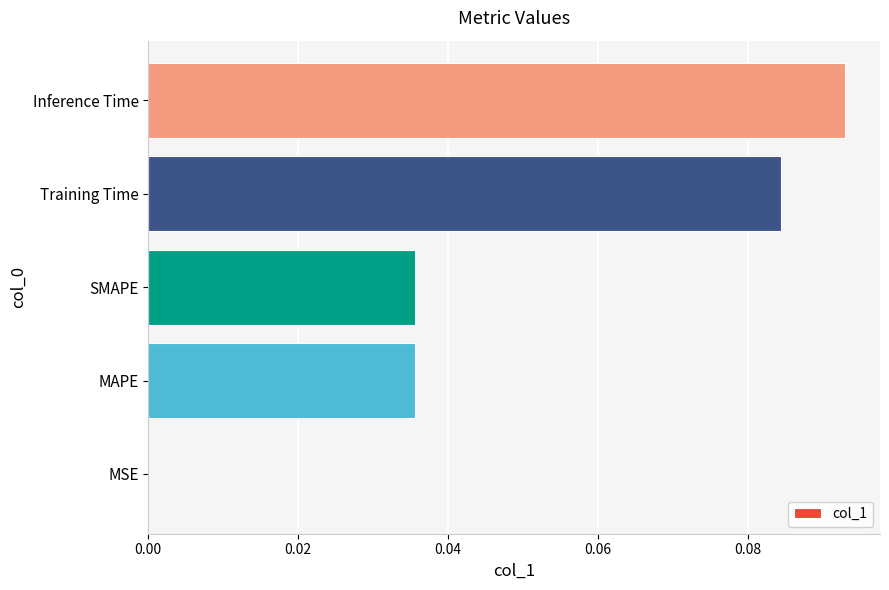

Is it true that the value at SMAPE is 0.1?

False